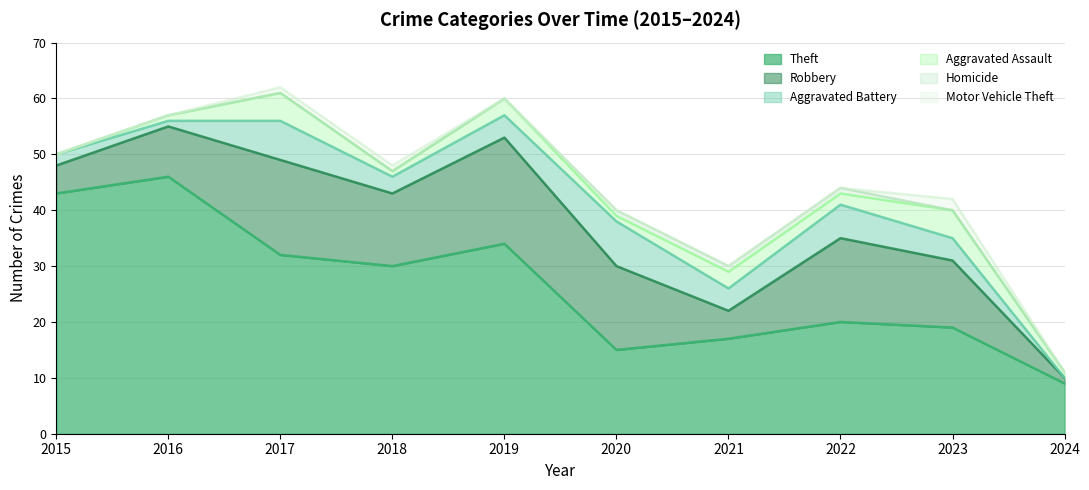

True or false: Homicide and Theft intersect in this chart.

False